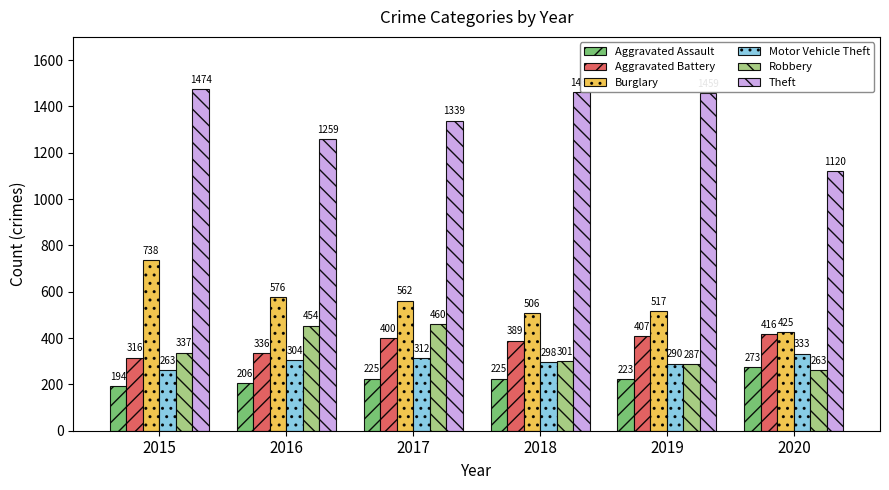

At which label is Motor Vehicle Theft closest to 298?

2018